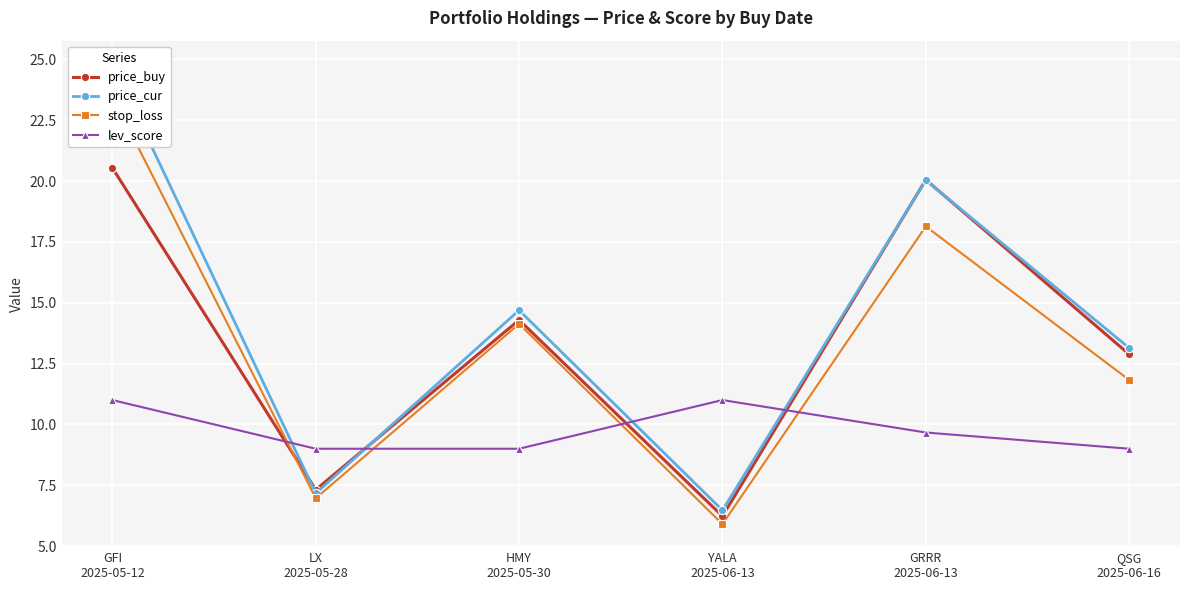

What is the approximate value of price_buy at YALA
2025-06-13?

6.2